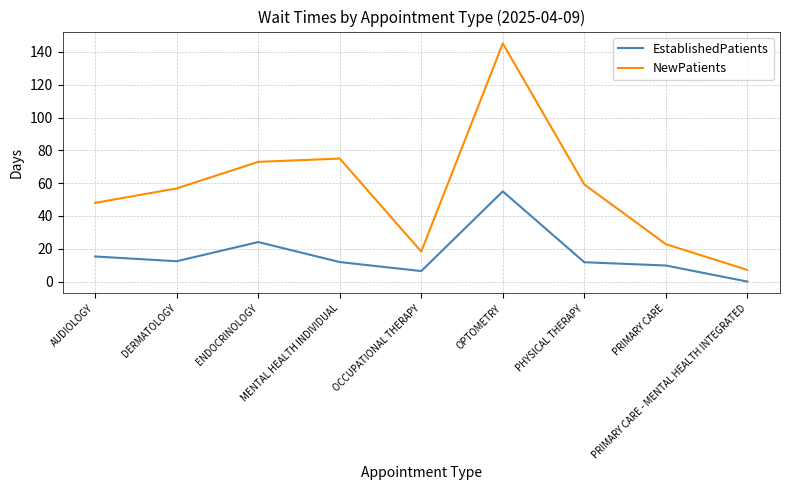

Is the value of NewPatients at PRIMARY CARE greater than the value of EstablishedPatients at DERMATOLOGY?

Yes